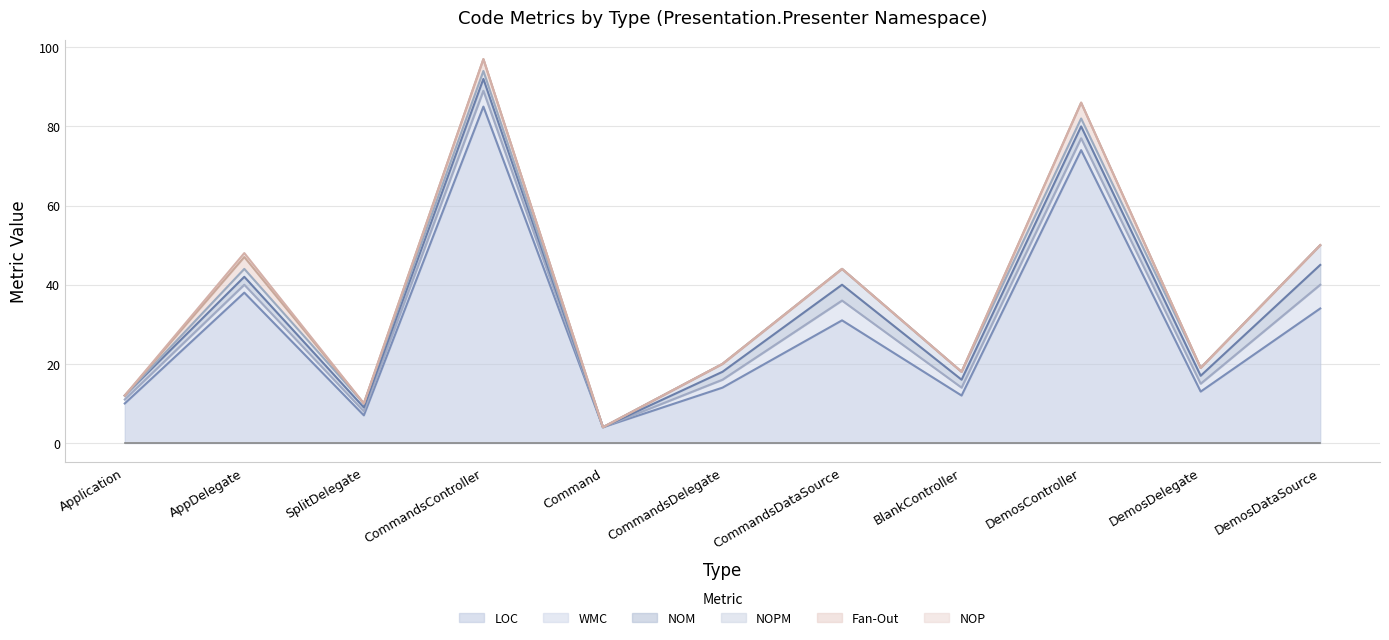

What is the difference between the highest and lowest values at CommandsDataSource?

31